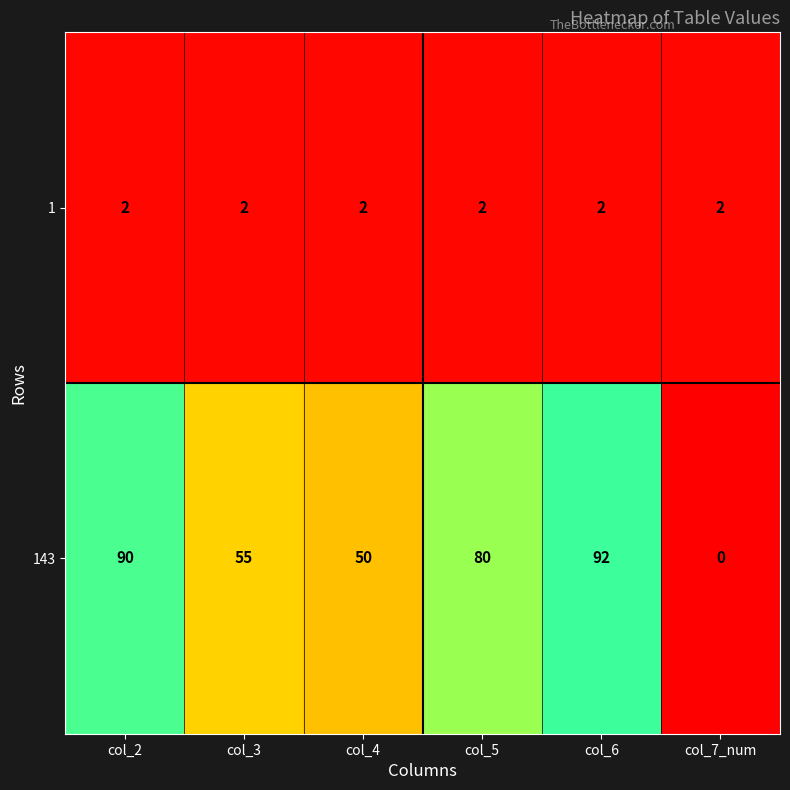

True or false: 1 has a value of 2 at col_7_num.

True